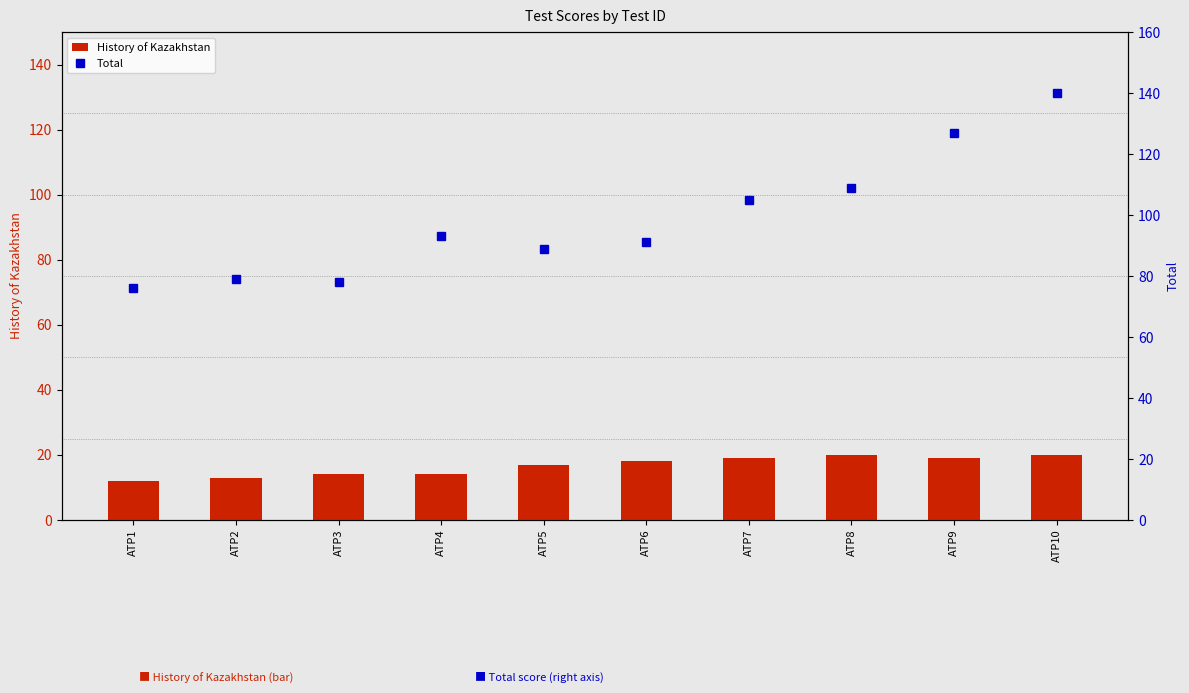

Reading left to right, extract all data points from this chart.

History of Kazakhstan: 12	13	14	14	17	18	19	20	19	20
Total: 76	79	78	93	89	91	105	109	127	140